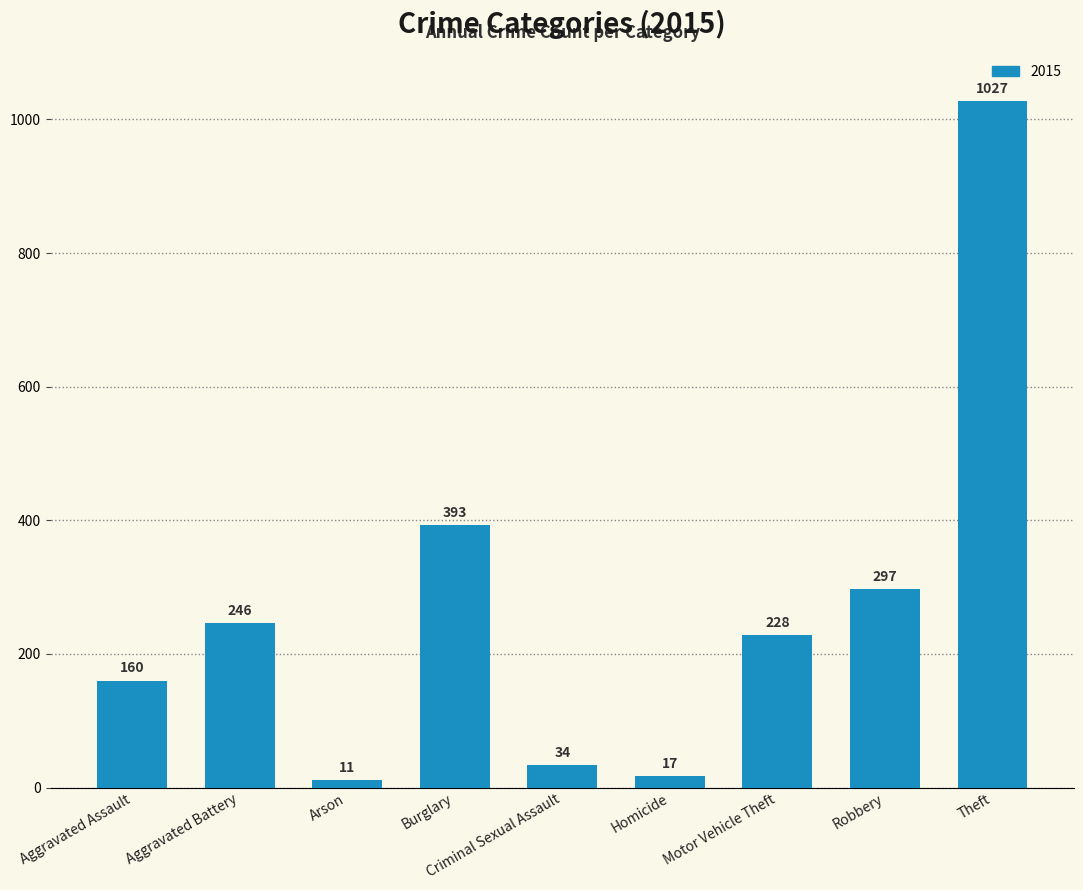

Which has a higher value, Robbery or Homicide?

Robbery